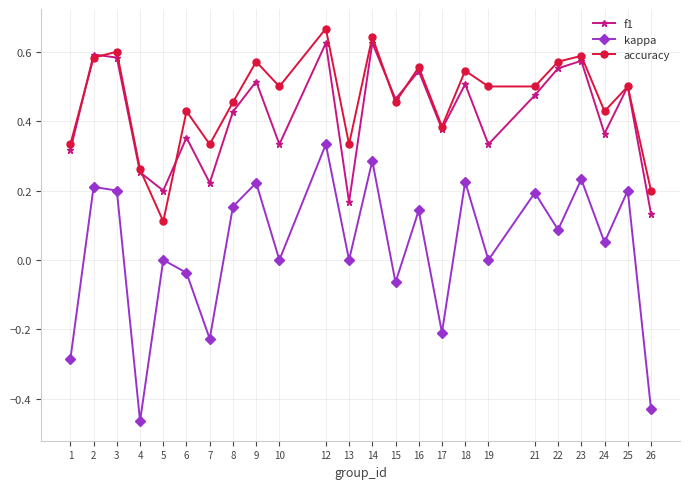

True or false: f1 has more than 0 points higher than both neighbors.

True